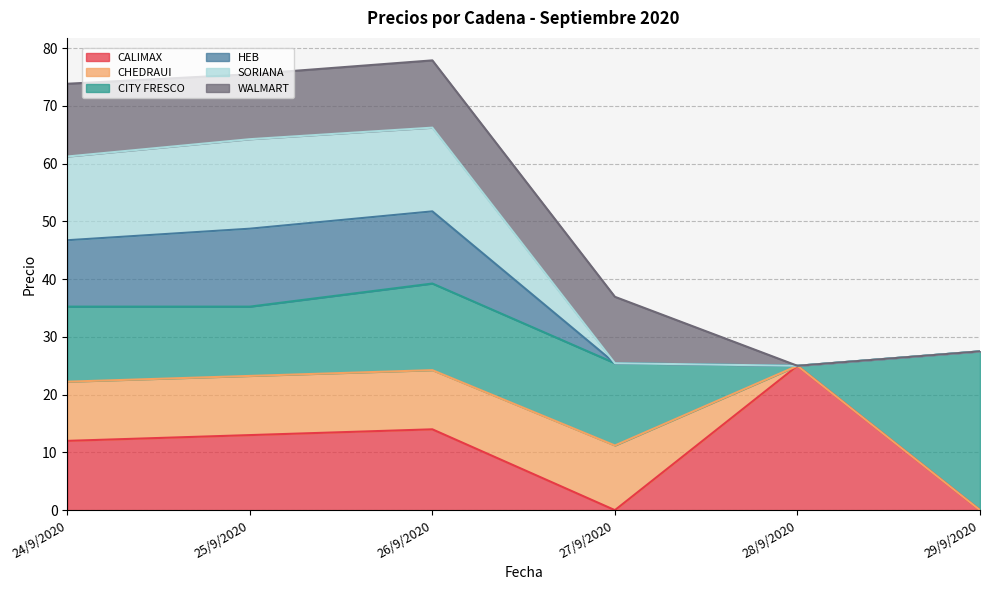

Does the chart display data point markers on the line(s)?

No